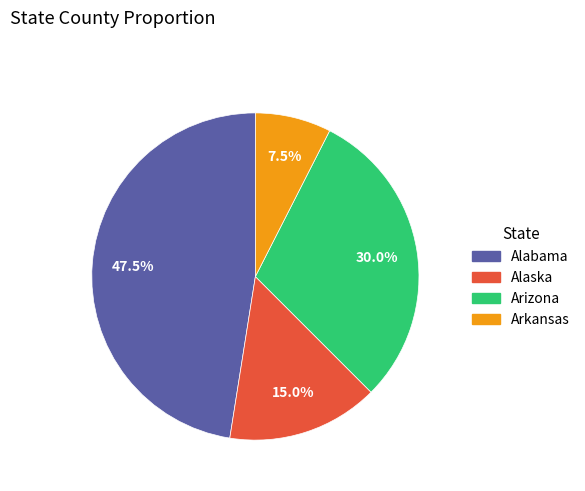

How many slices are in this pie chart?

4